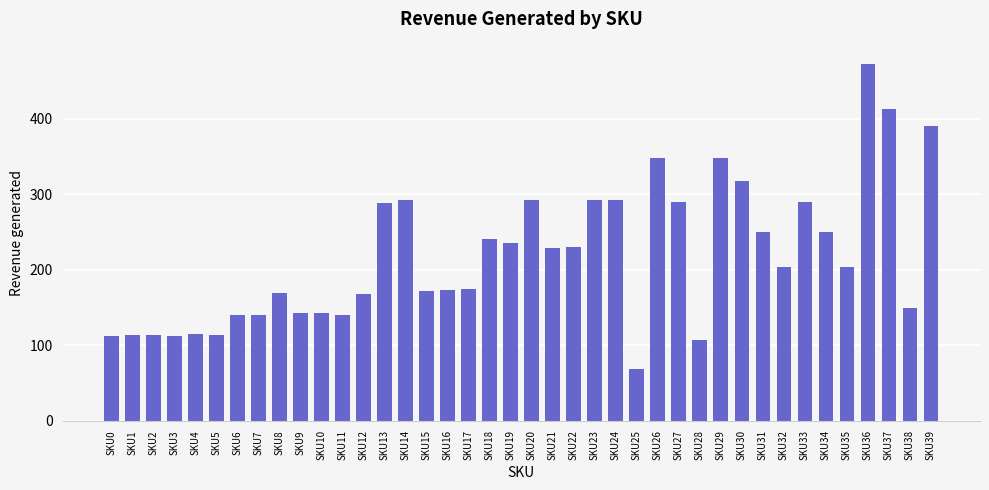

Are the bars horizontal?

No